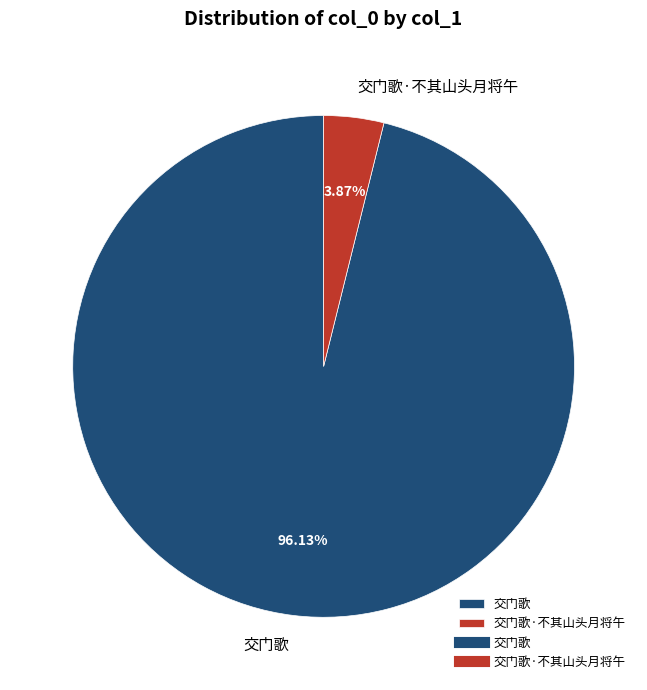

Is there any slice that represents more than half of the pie?

Yes